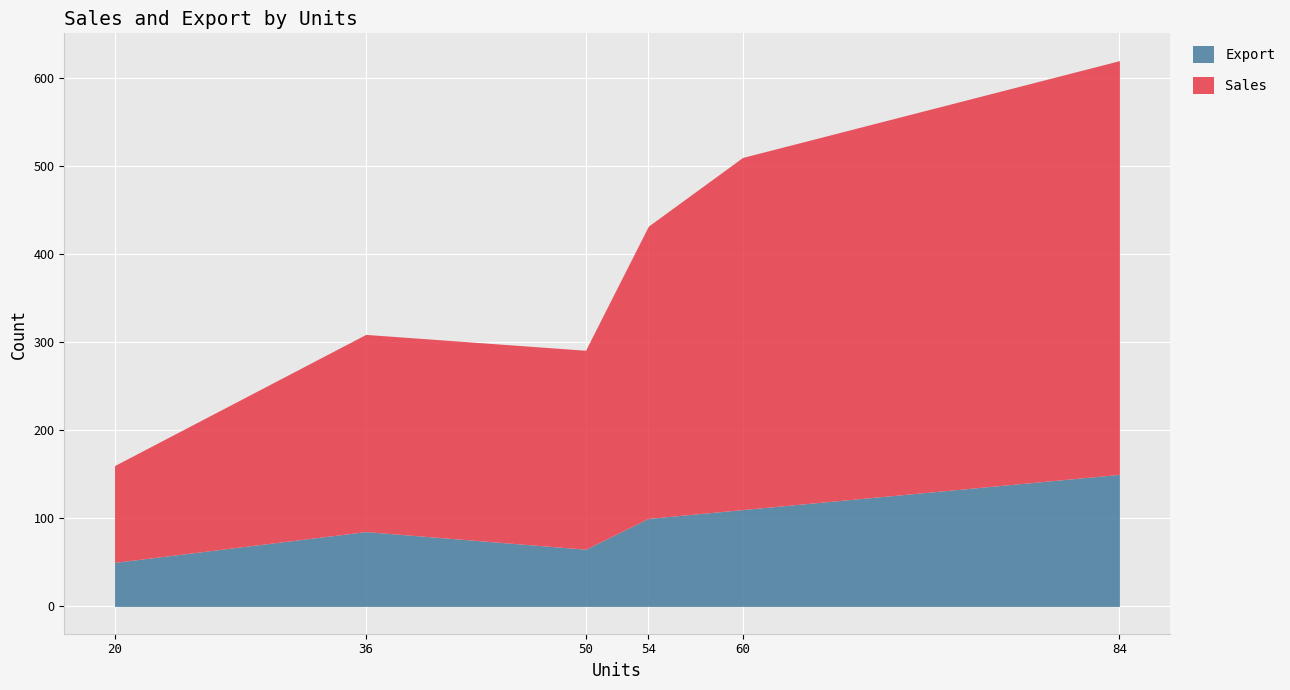

True or false: Sales and Export intersect in this chart.

False